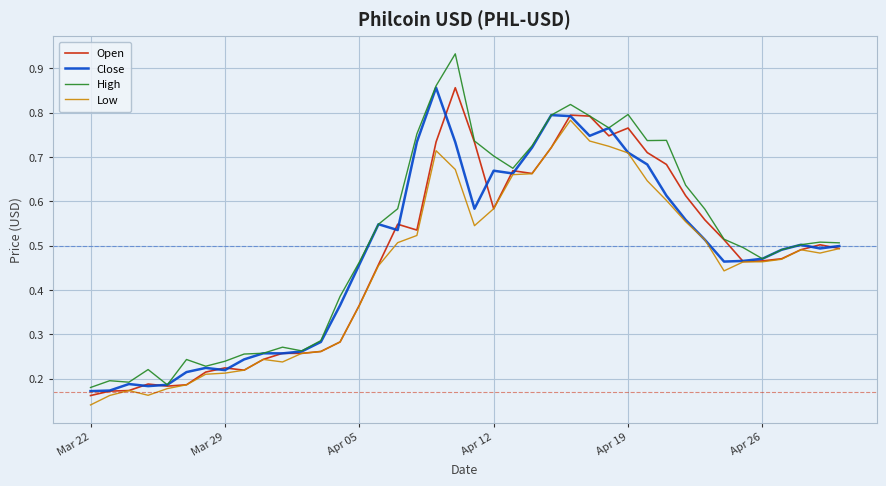

Which series has the widest spread of values?

High